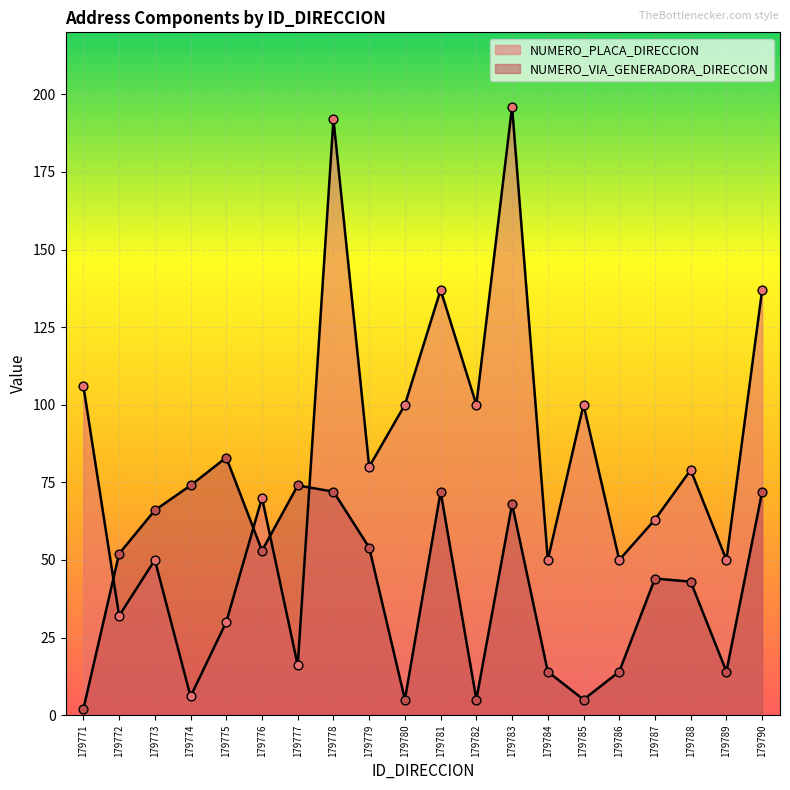

Which series has the largest total across all categories?

NUMERO_PLACA_DIRECCION